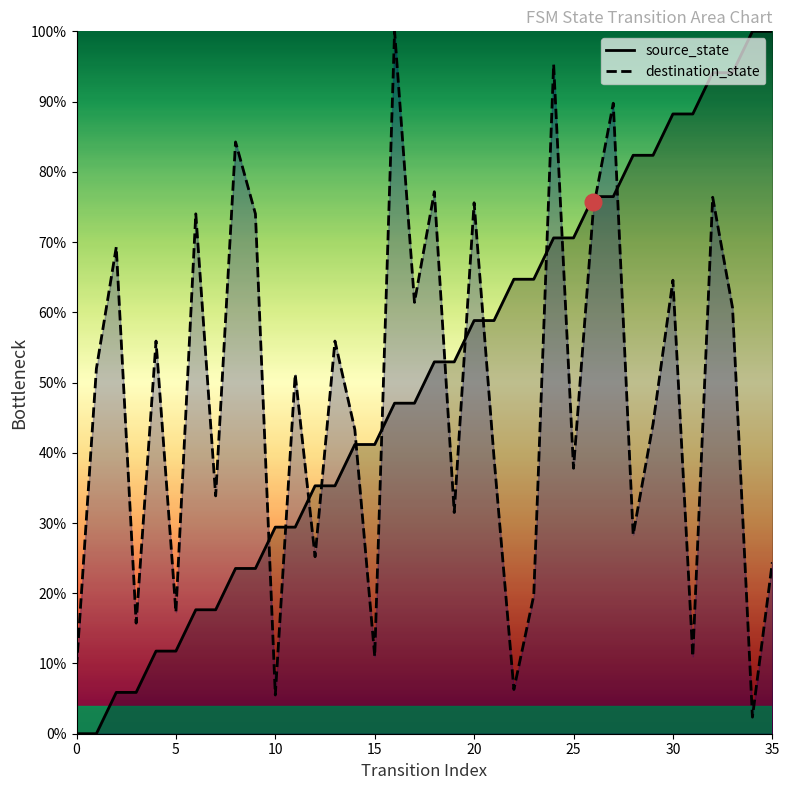

True or false: source_state has a value of 0.0 at 1.

True